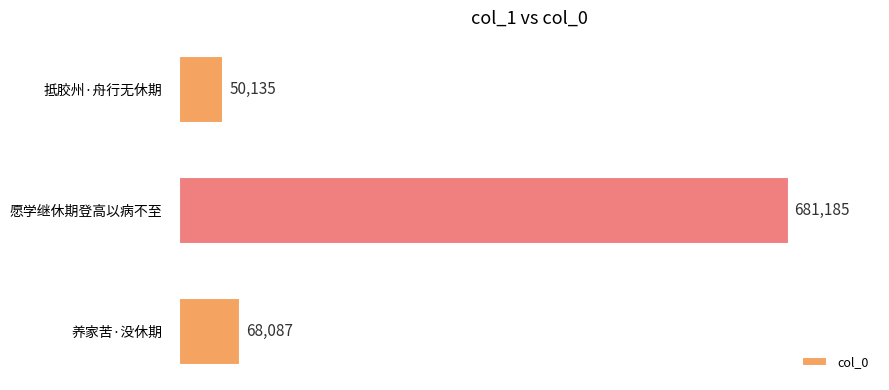

Rank the categories by value from lowest to highest.

抵胶州·舟行无休期, 养家苦·没休期, 愿学继休期登高以病不至